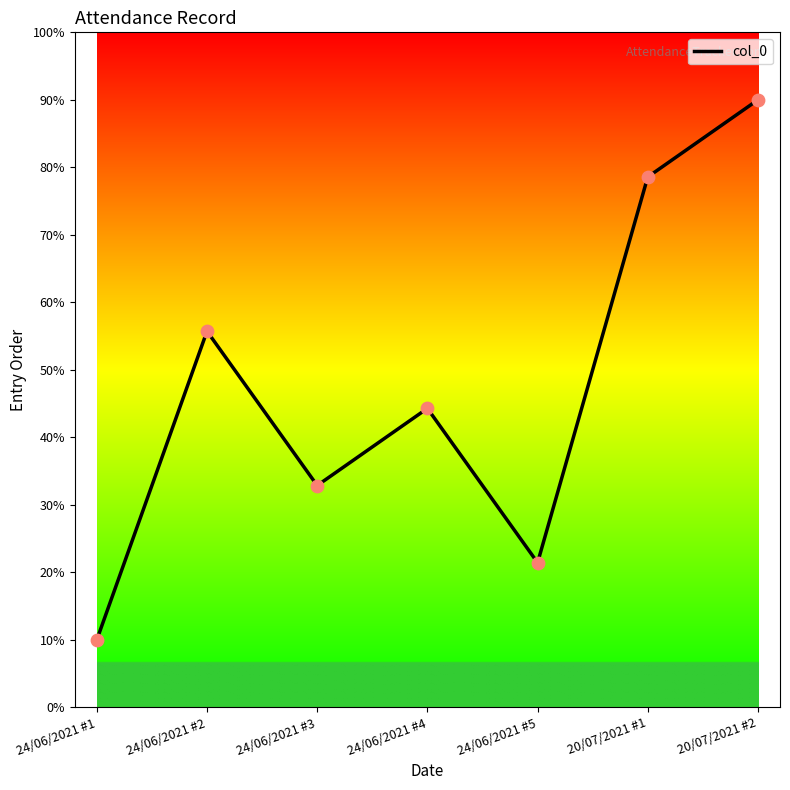

What is the change in value from 24/06/2021 #2 to 20/07/2021 #1?

+2.3